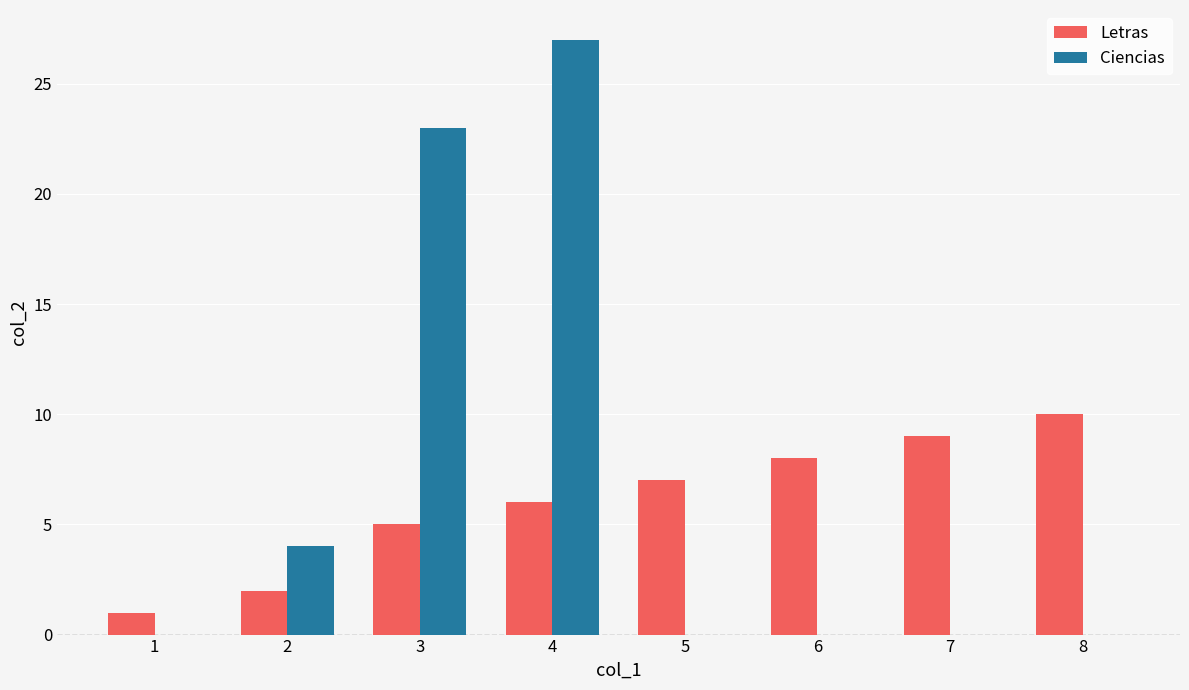

Are the bars horizontal?

No